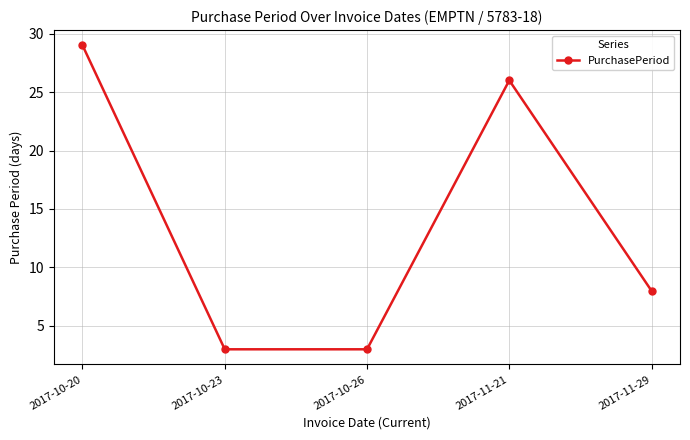

Approximately how many times larger is the value at 2017-10-20 compared to 2017-10-26?

9.7